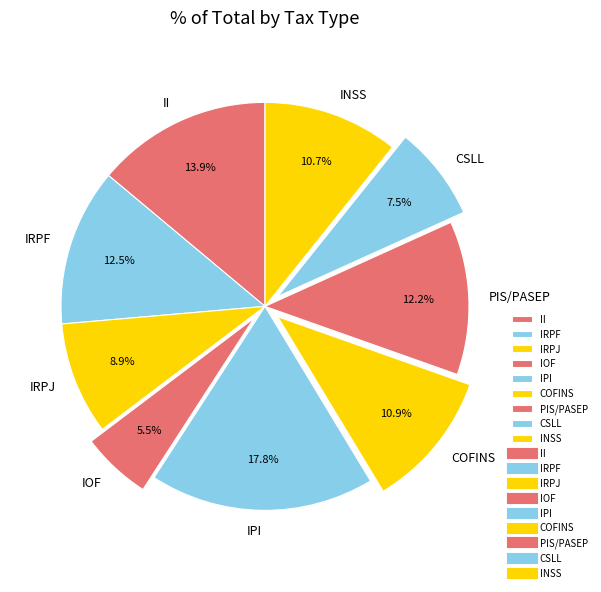

Between IPI and COFINS, which is larger?

IPI